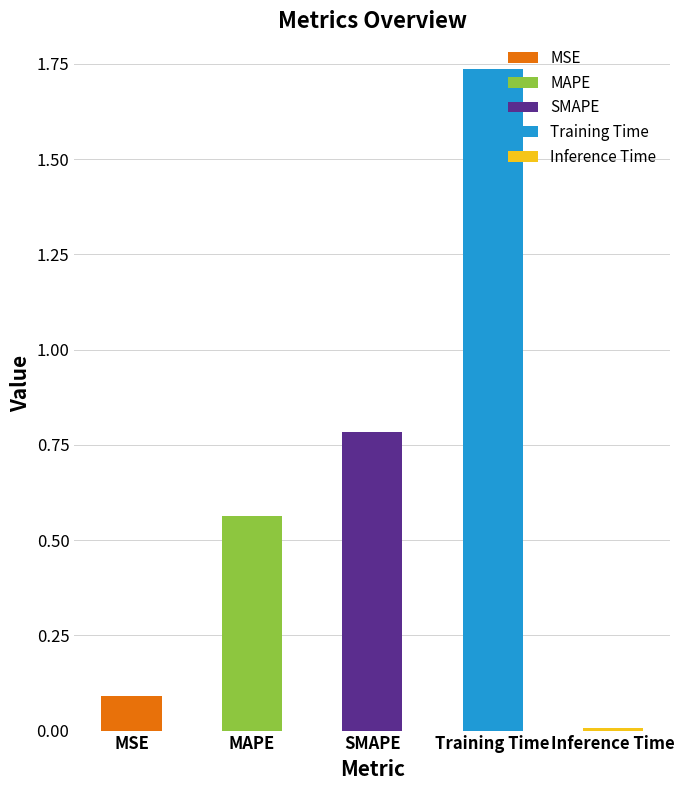

What is the value of the 1st bar from the left?

0.1